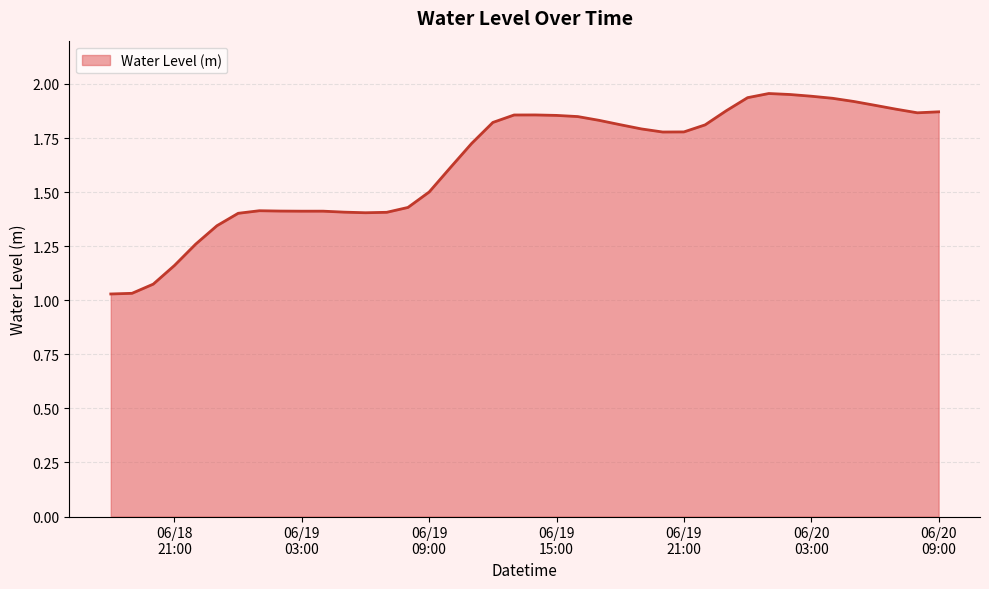

At which label is the value closest to 1?

2024-06-18 18:00:00